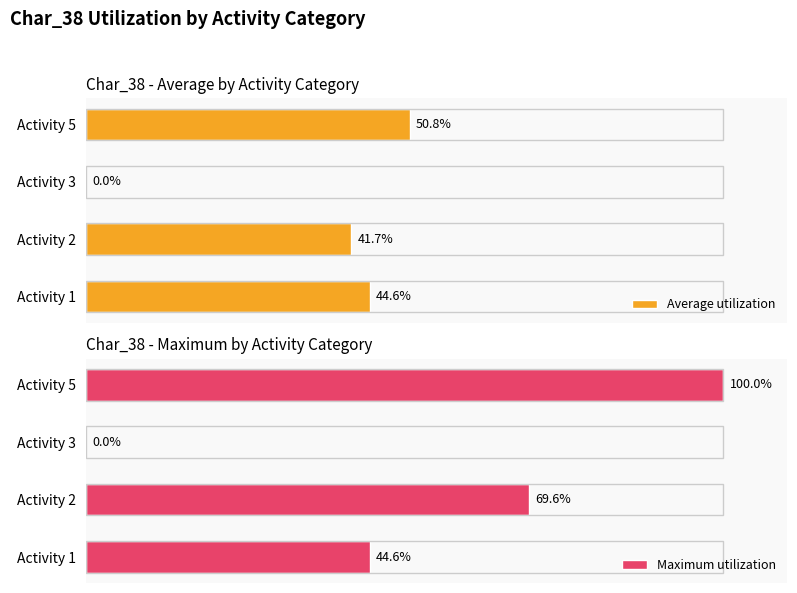

Which series has the largest total across all categories?

Maximum utilization